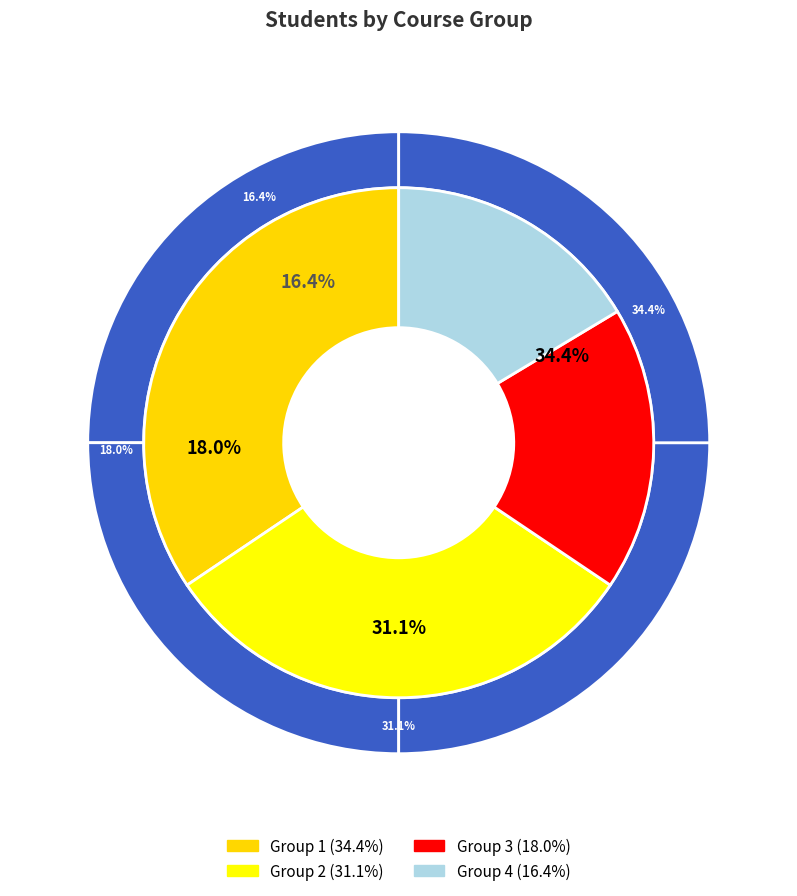

What percentage is the Group 1 slice, to the nearest percent?

34%